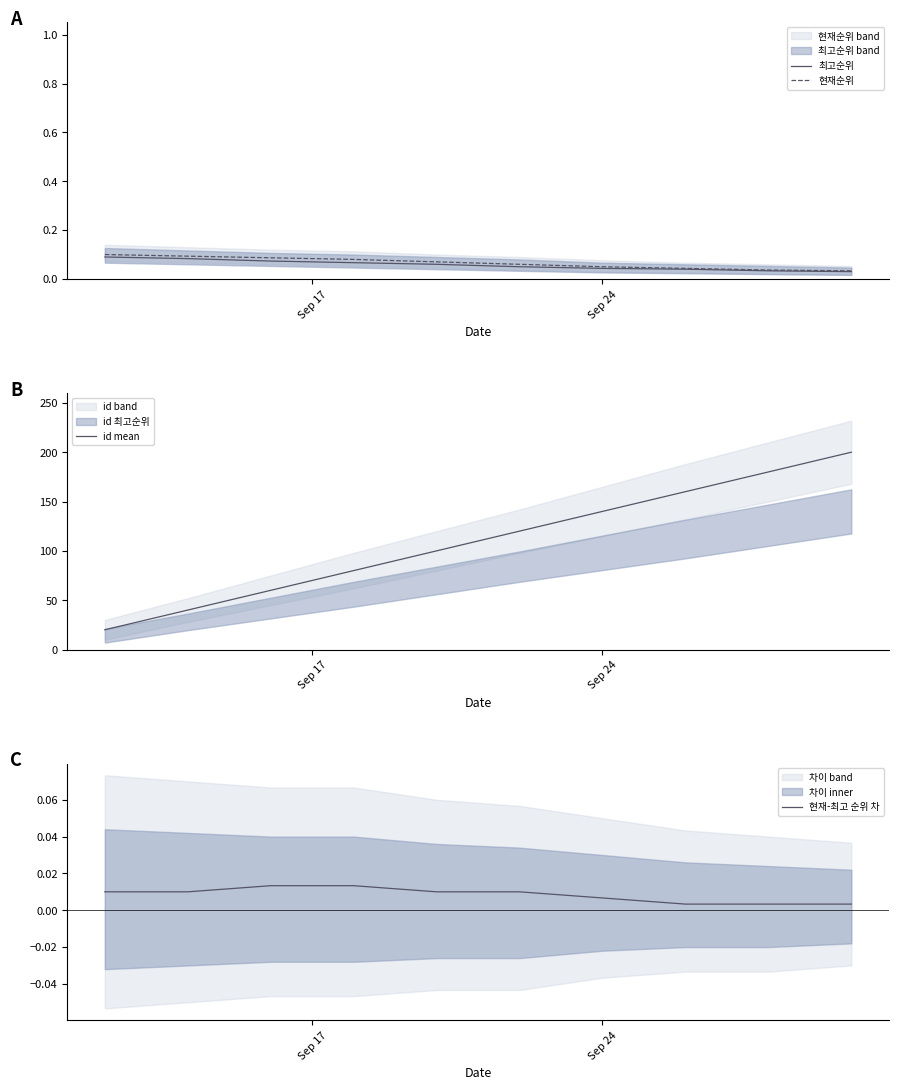

Reading left to right, list all the values displayed in this chart.

최고순위: 0.1	0.1	0.1	0.1	0.1	0.1	0.0	0.0	0.0	0.0
현재순위: 0.1	0.1	0.1	0.1	0.1	0.1	0.1	0.0	0.0	0.0
id mean: 20.0	40.0	60.0	80.0	100.0	120.0	140.0	160.0	180.0	200.0
현재-최고 순위 차: 0.0	0.0	0.0	0.0	0.0	0.0	0.0	0.0	0.0	0.0